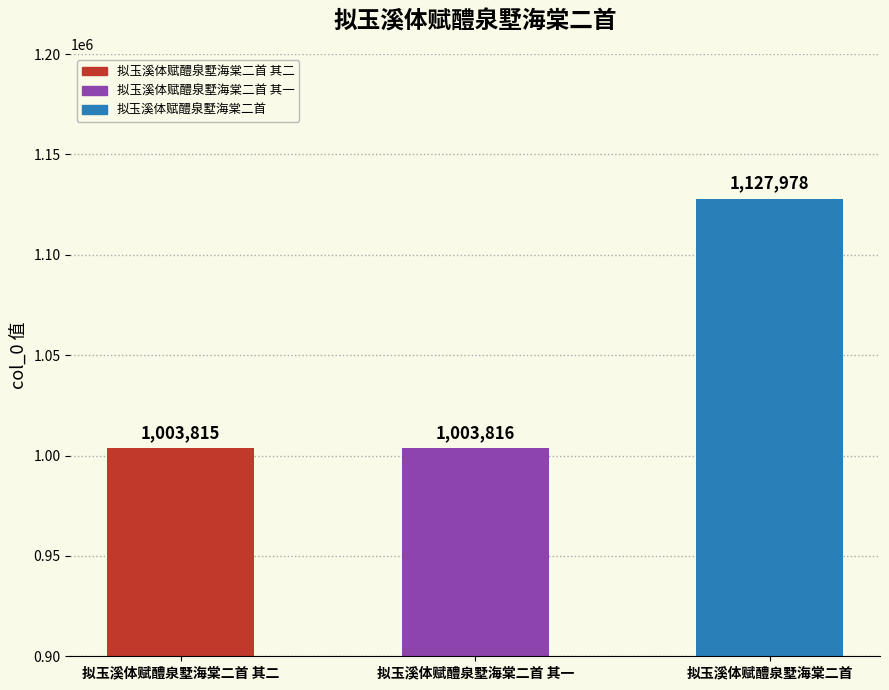

The chart shows a value of 648264 at 拟玉溪体赋醴泉墅海棠二首 其一. True or false?

False